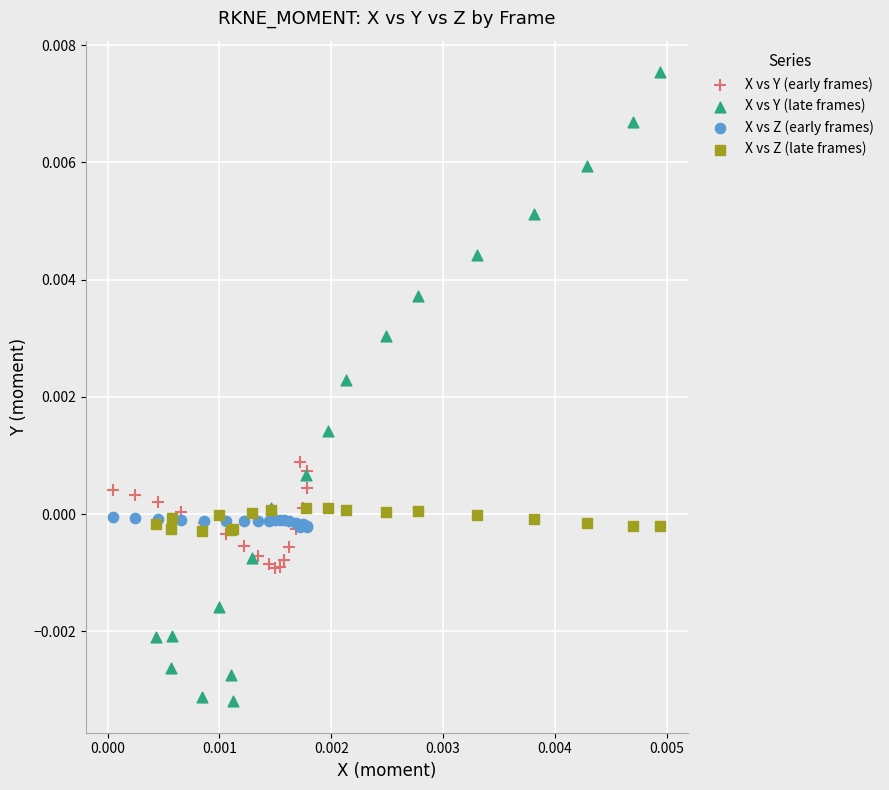

Which series has the widest spread of Y values?

X vs Y (late frames)